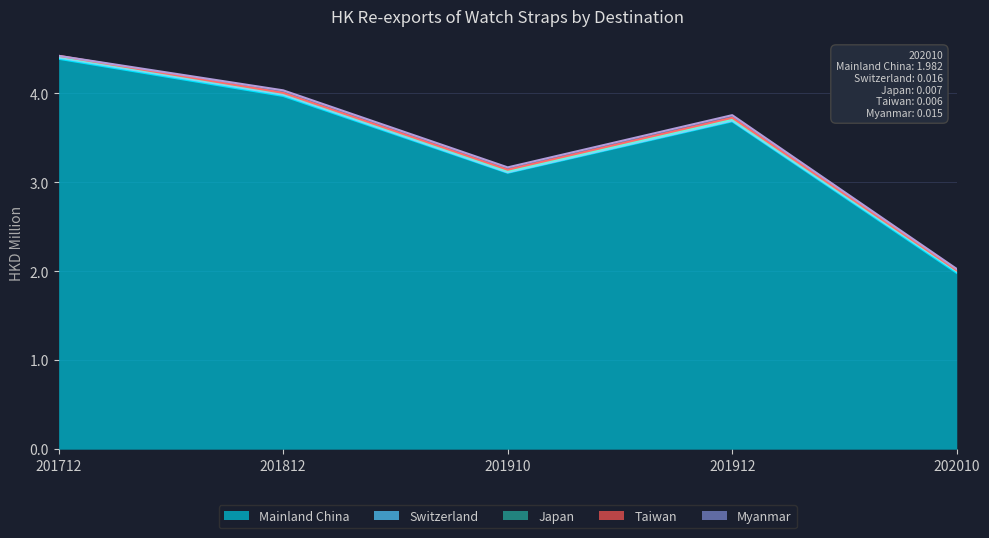

Is the value of Myanmar at 201812 greater than the value of Mainland China at 201812?

No